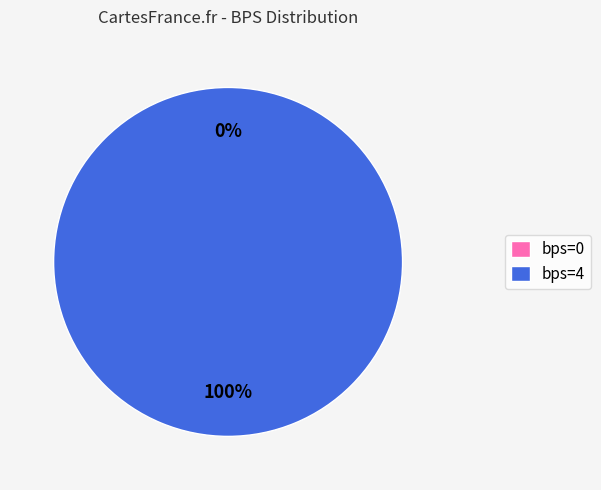

Is bps=0 the majority of the pie?

No